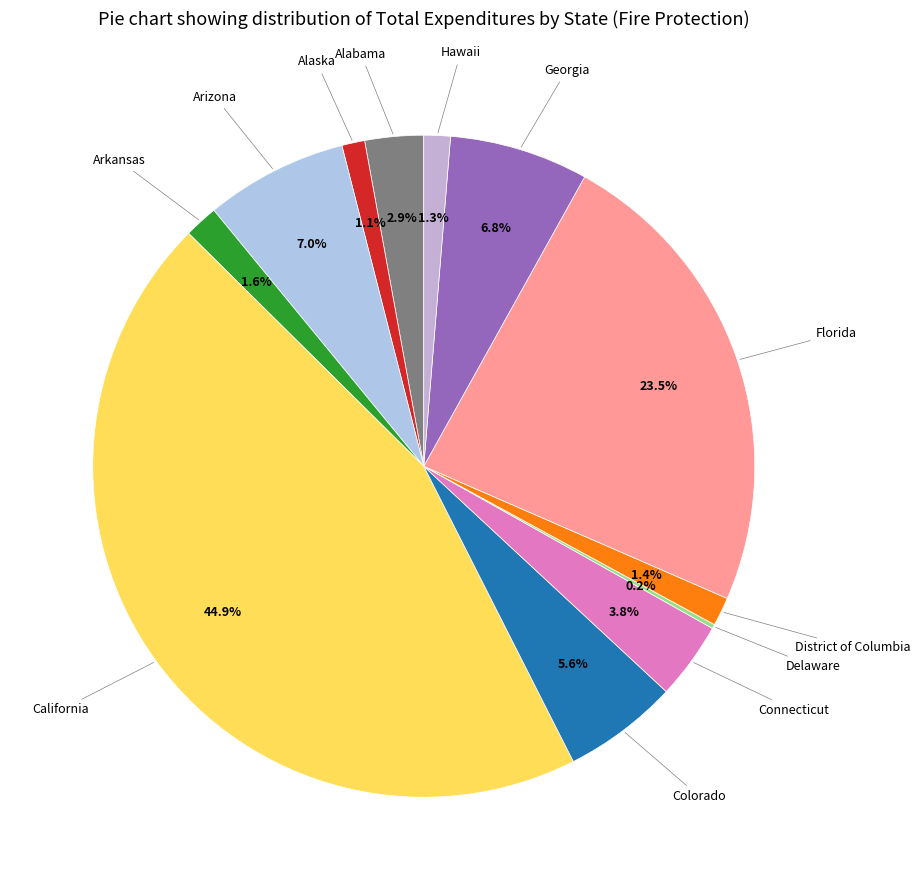

Which has a higher value, Florida or Hawaii?

Florida